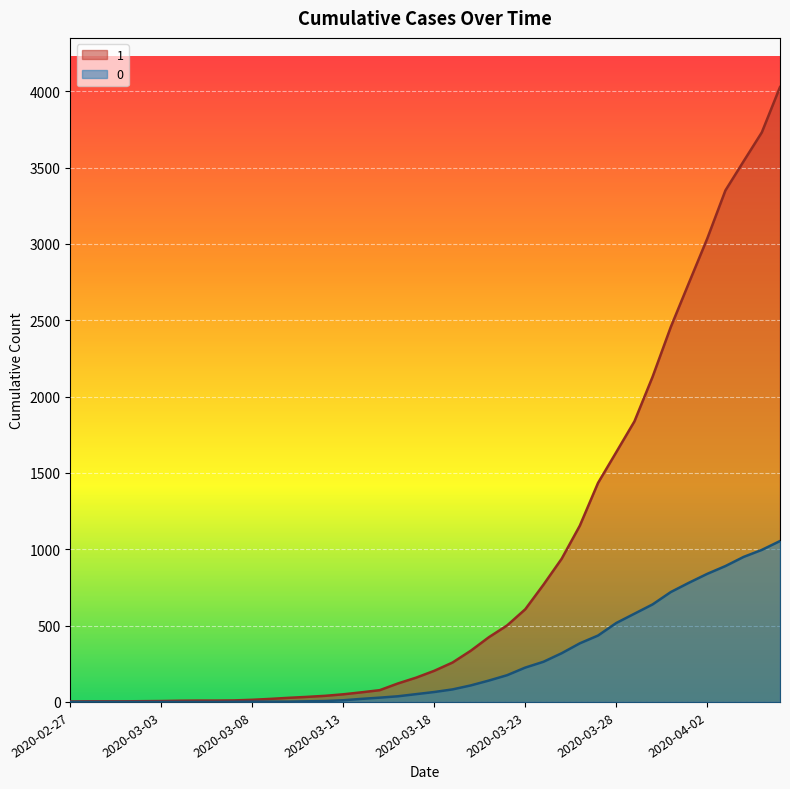

What position from the right is 2020-03-11?

27